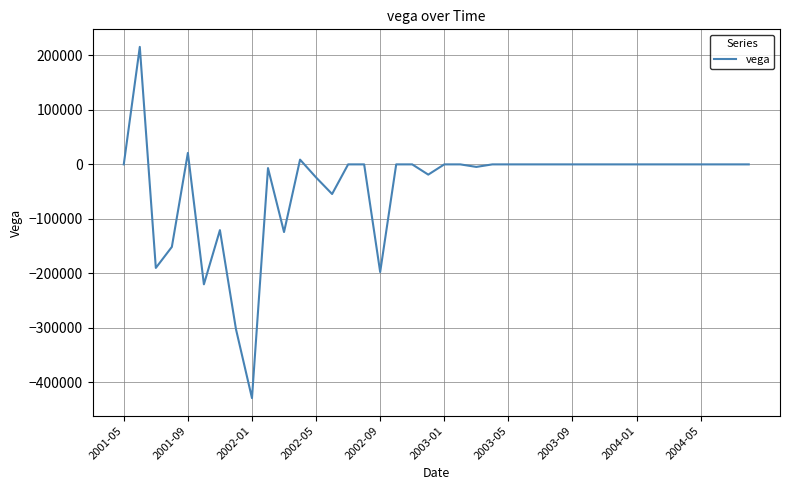

What is the maximum value shown in the chart?

215552.5